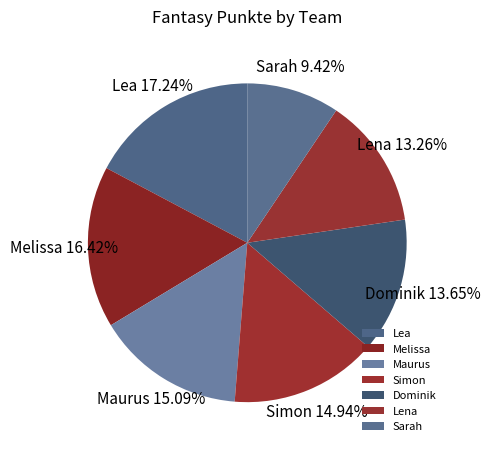

To the nearest percent, what percentage of the pie is Maurus?

15%